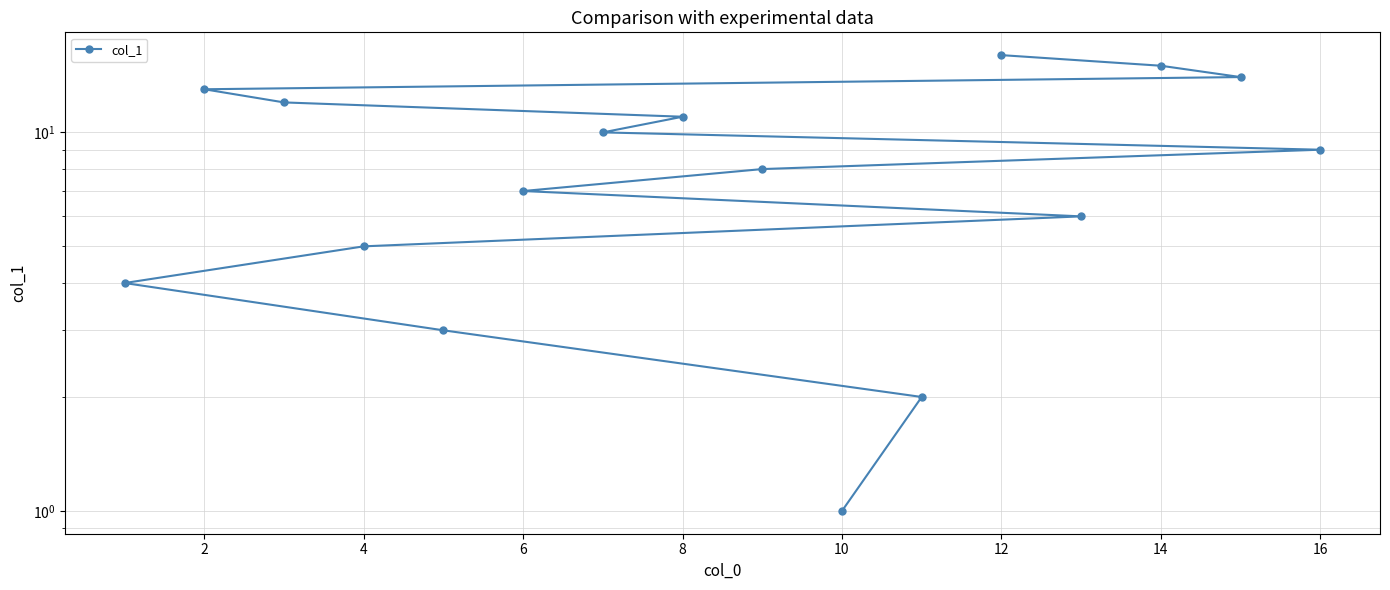

How many lines are shown in the chart?

1